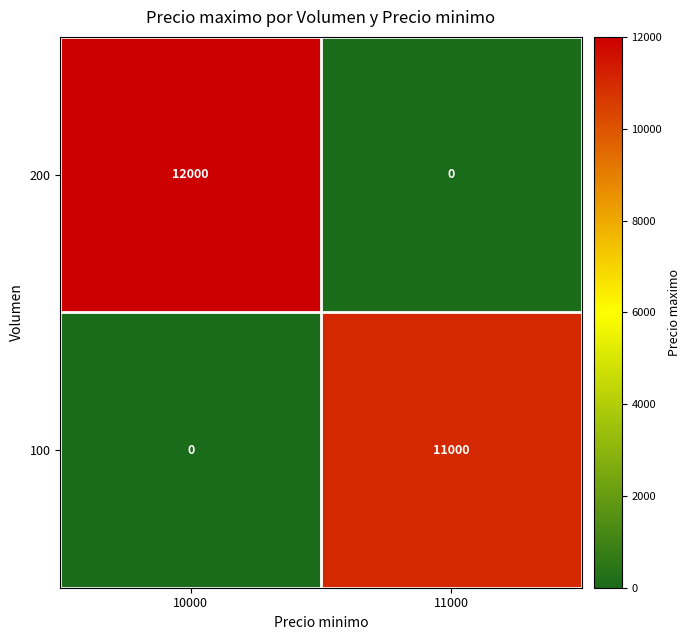

List the series in order of their peak value, highest first.

200, 100